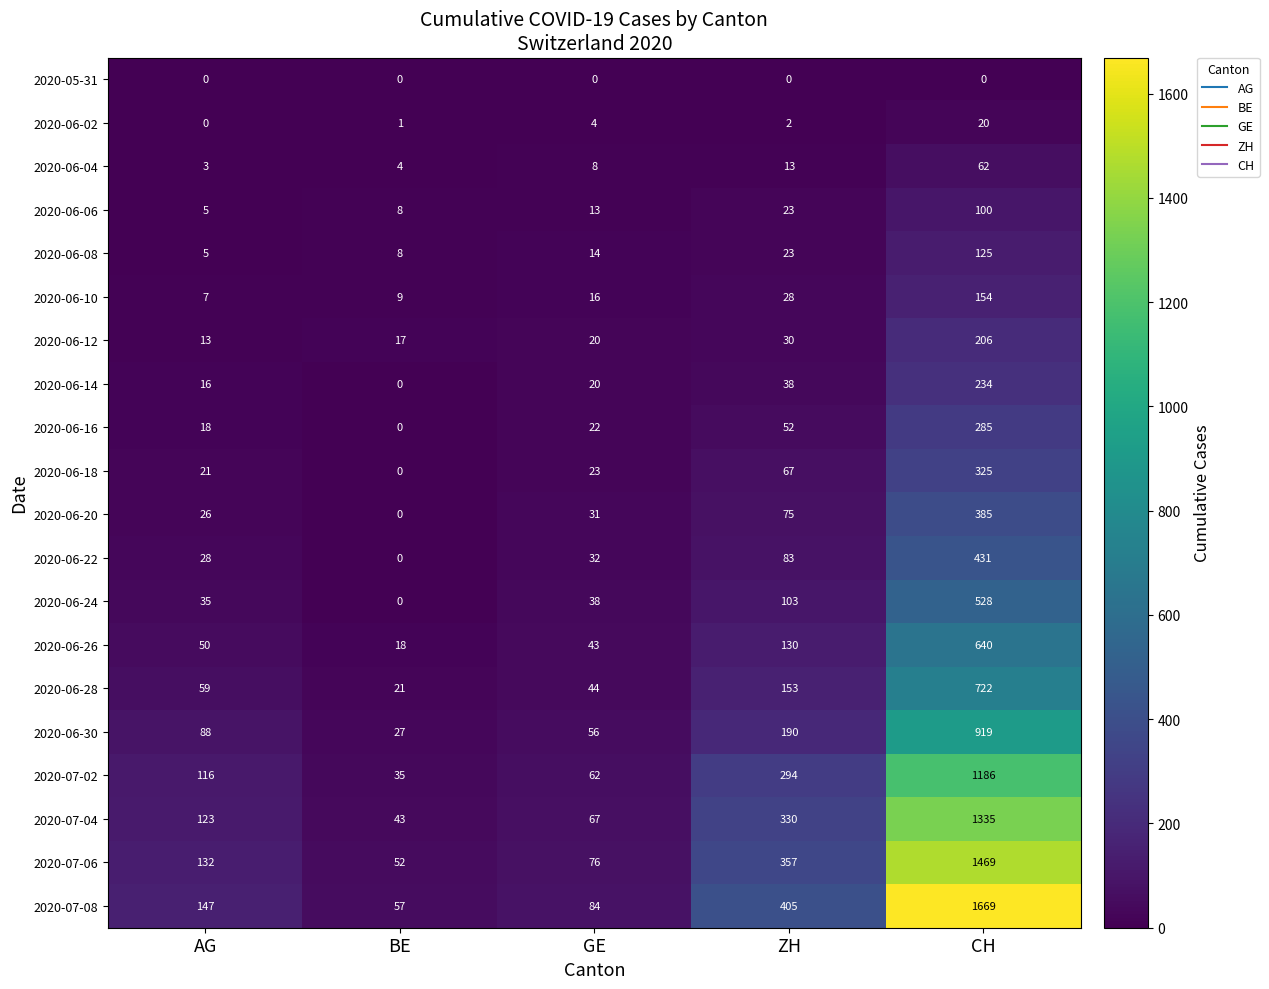

Which series has the widest spread of values?

2020-07-08